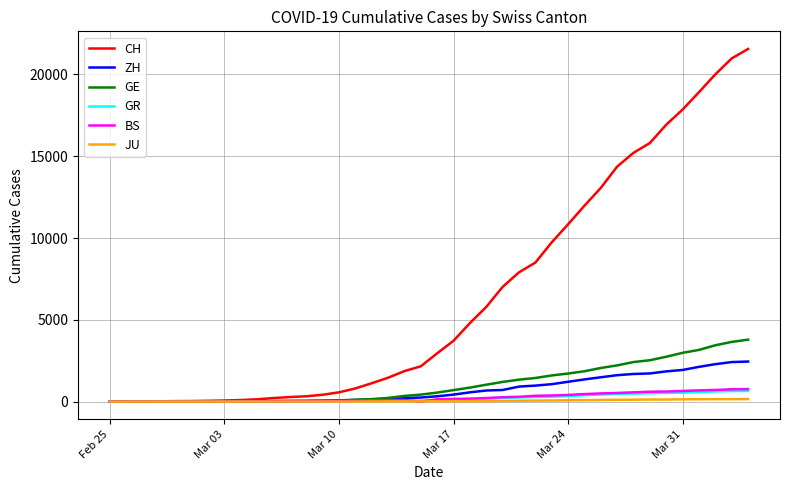

Which series has the widest spread of values?

CH